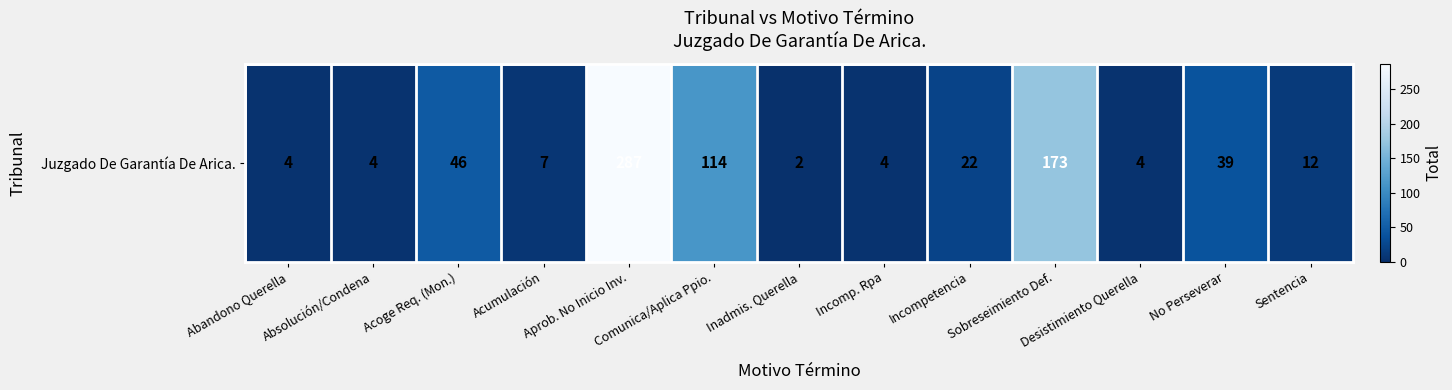

List the labels in order of value, smallest first.

Inadmis. Querella, Abandono Querella, Absolución/Condena, Incomp. Rpa, Desistimiento Querella, Acumulación, Sentencia, Incompetencia, No Perseverar, Acoge Req. (Mon.), Comunica/Aplica Ppio., Sobreseimiento Def., Aprob. No Inicio Inv.